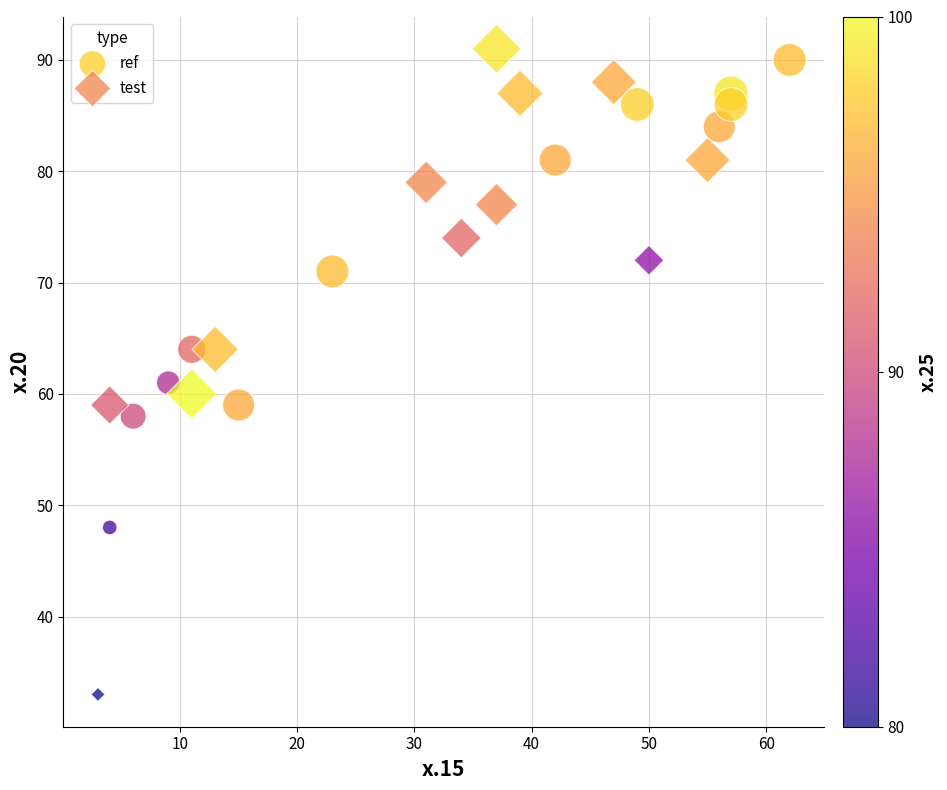

Which series reaches the maximum Y coordinate?

test